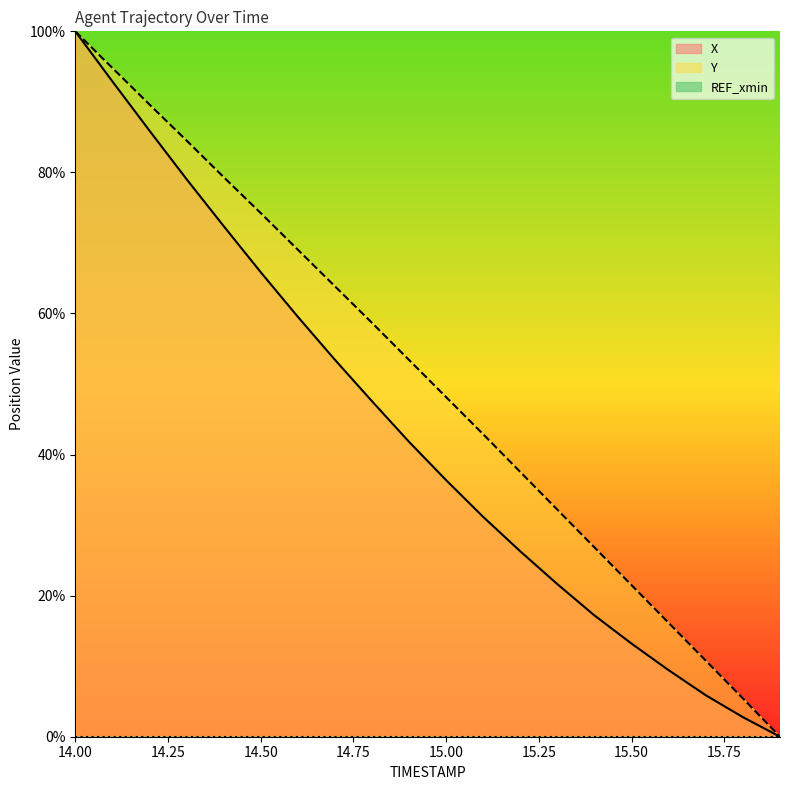

Is it true that X equals 36.4 at 15.00?

True